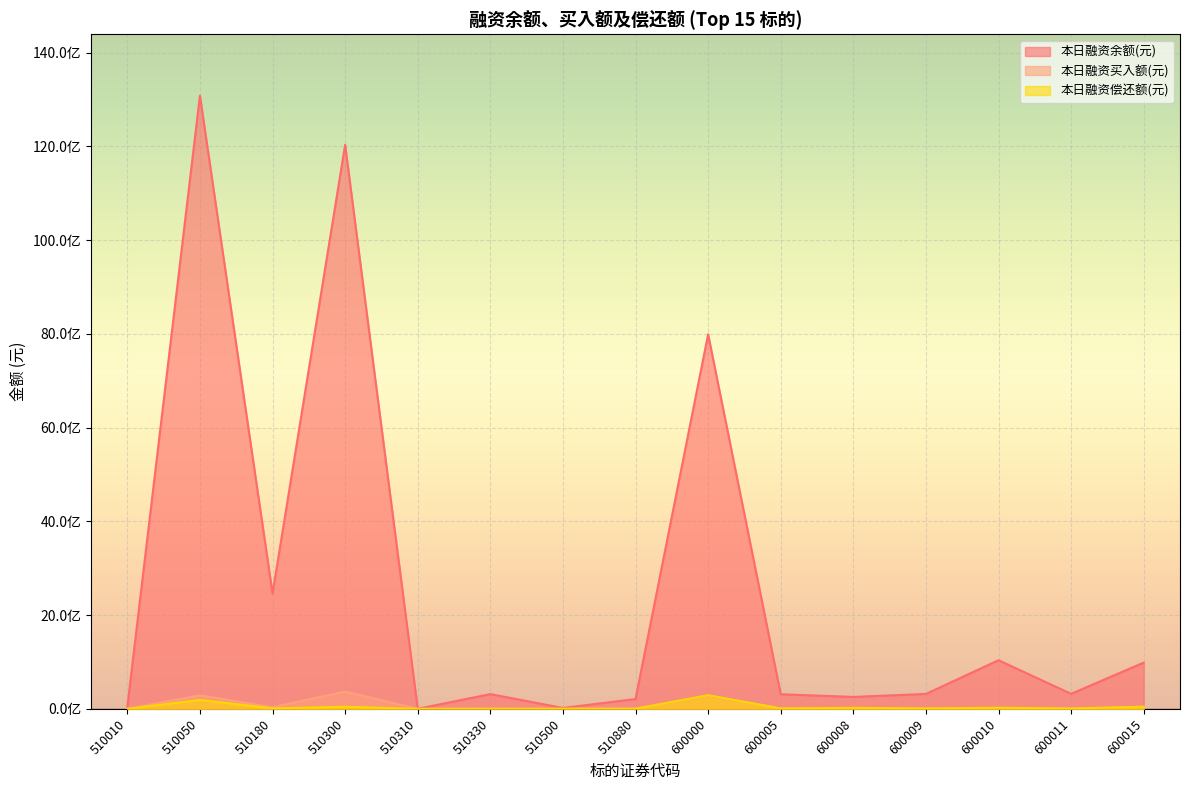

Where is 本日融资偿还额(元) nearest to the value 145108230?

510050